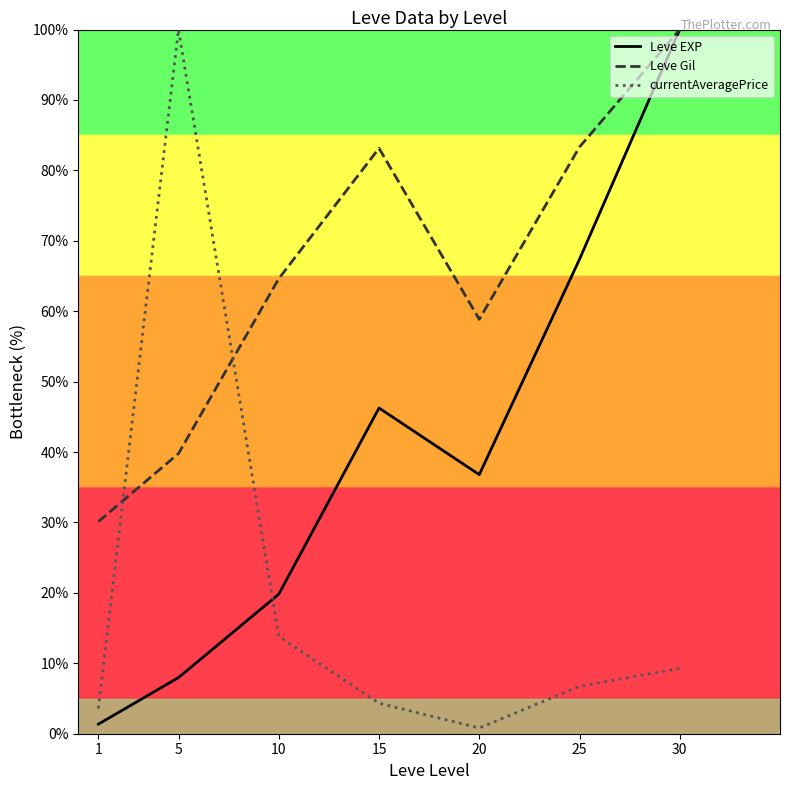

What is the minimum value shown in the chart?

0.8